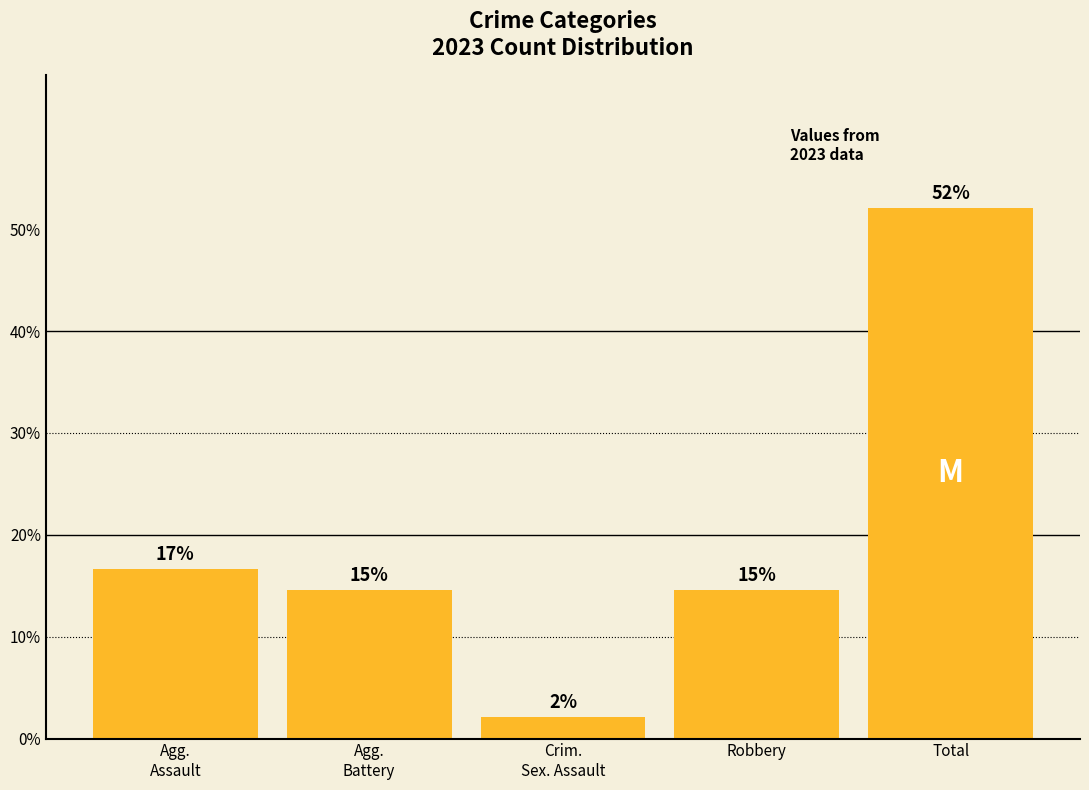

The chart shows a value of 26.3 at Agg.
Assault. True or false?

False